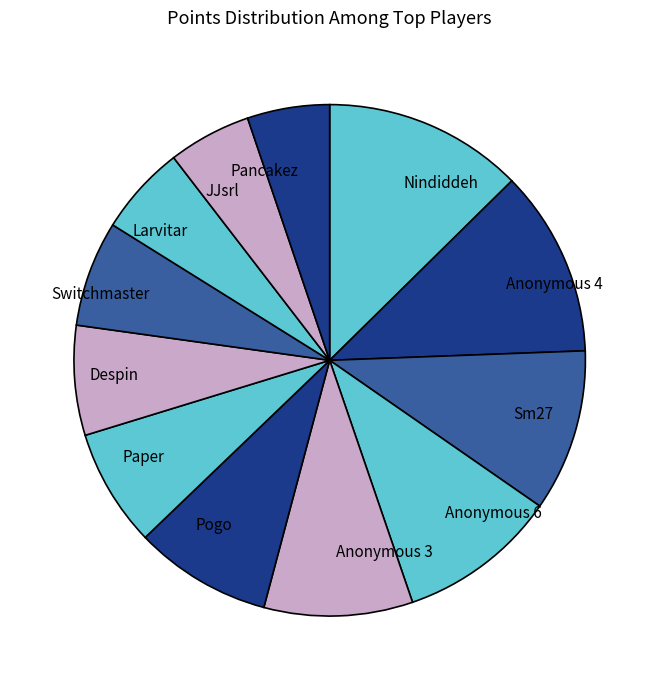

Does any single category account for the majority?

No